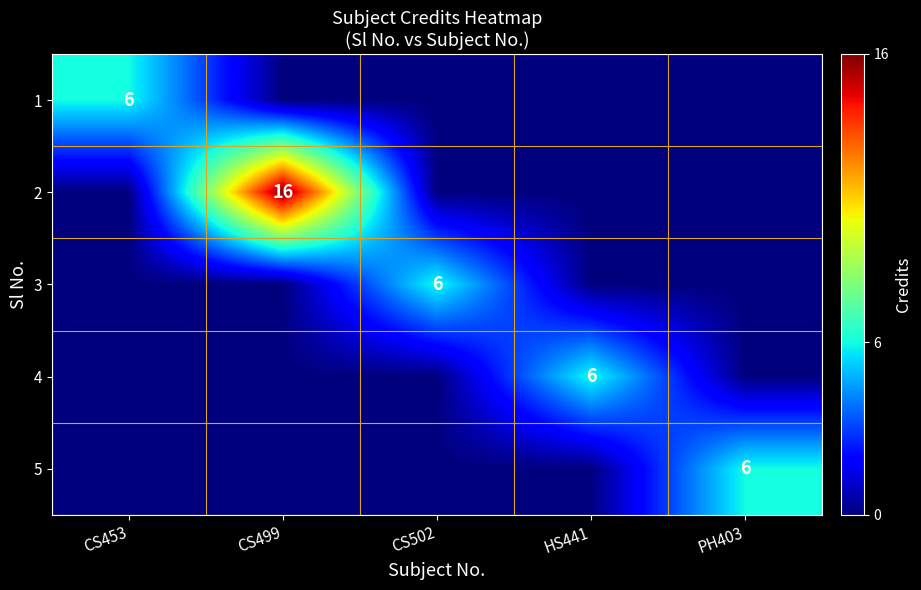

Is it true that 5 equals 2 at PH403?

False